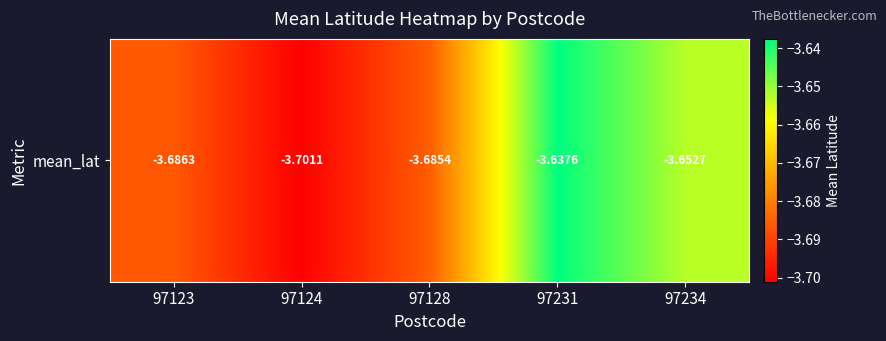

List the labels in order of value, largest first.

97231, 97234, 97128, 97123, 97124